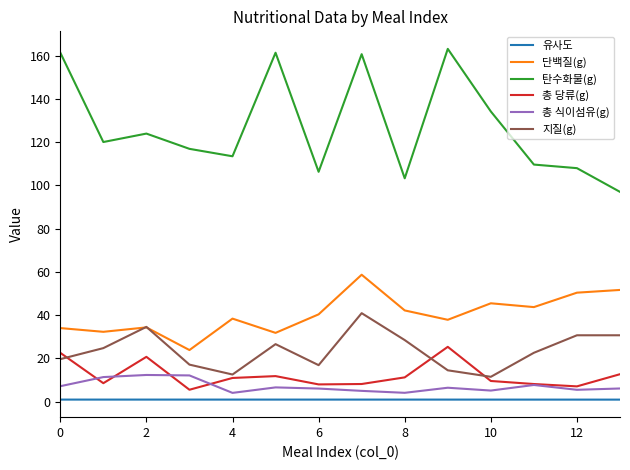

Which series has the largest range (max minus min)?

탄수화물(g)